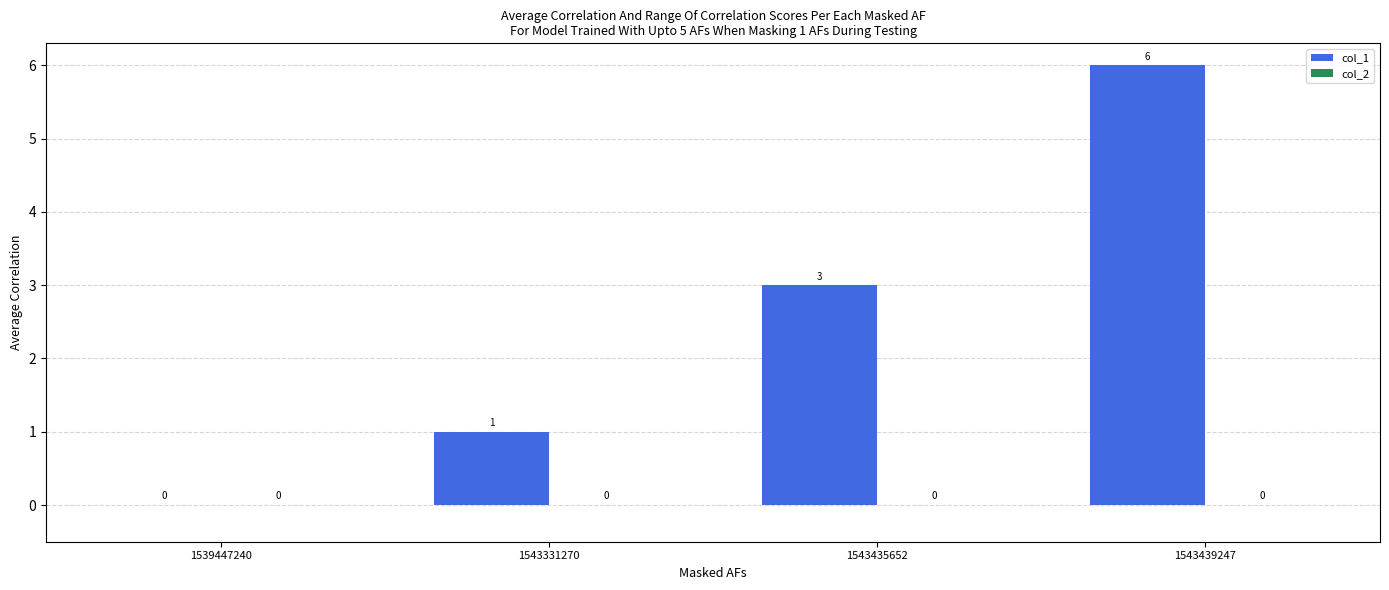

Count the number of categories in the chart.

4